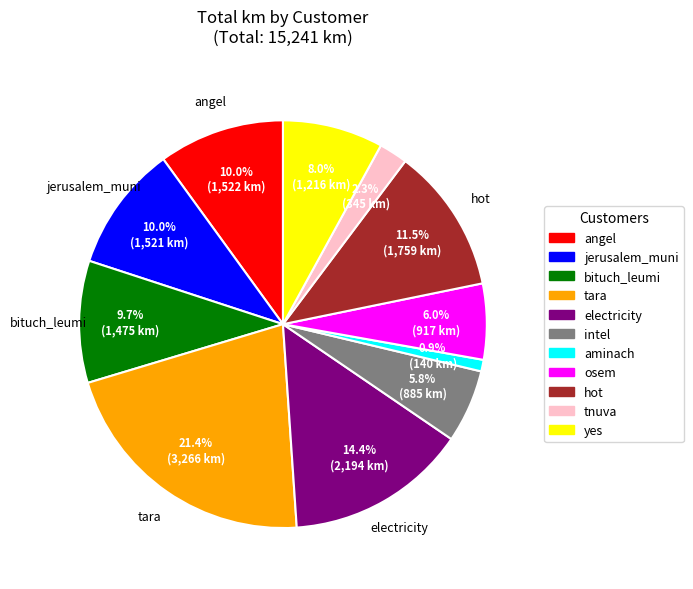

Does jerusalem_muni account for over 50% of the chart?

No